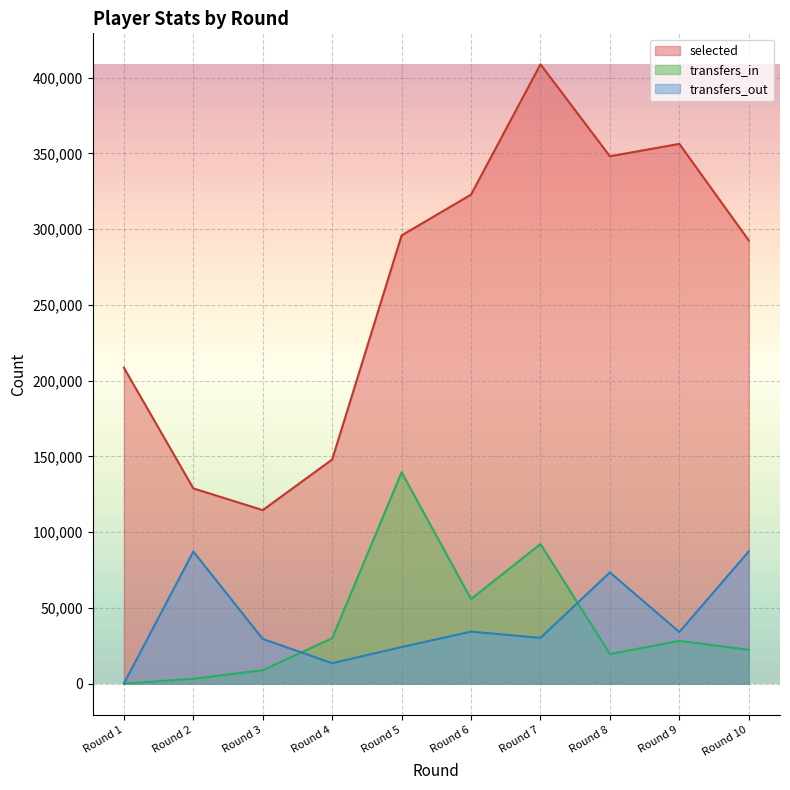

What is the approximate value of transfers_out at Round 4, to the nearest 50?

13500